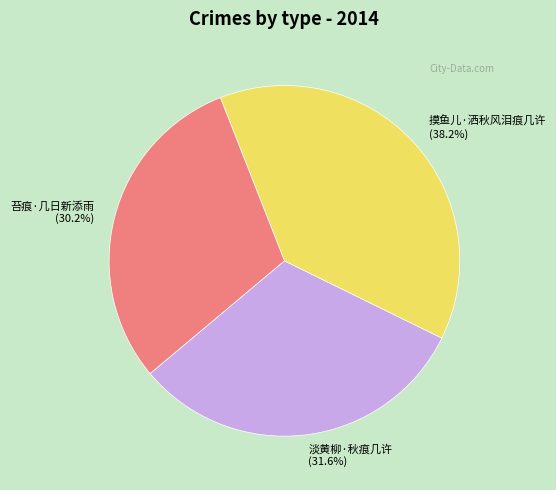

How many slices are in this pie chart?

3